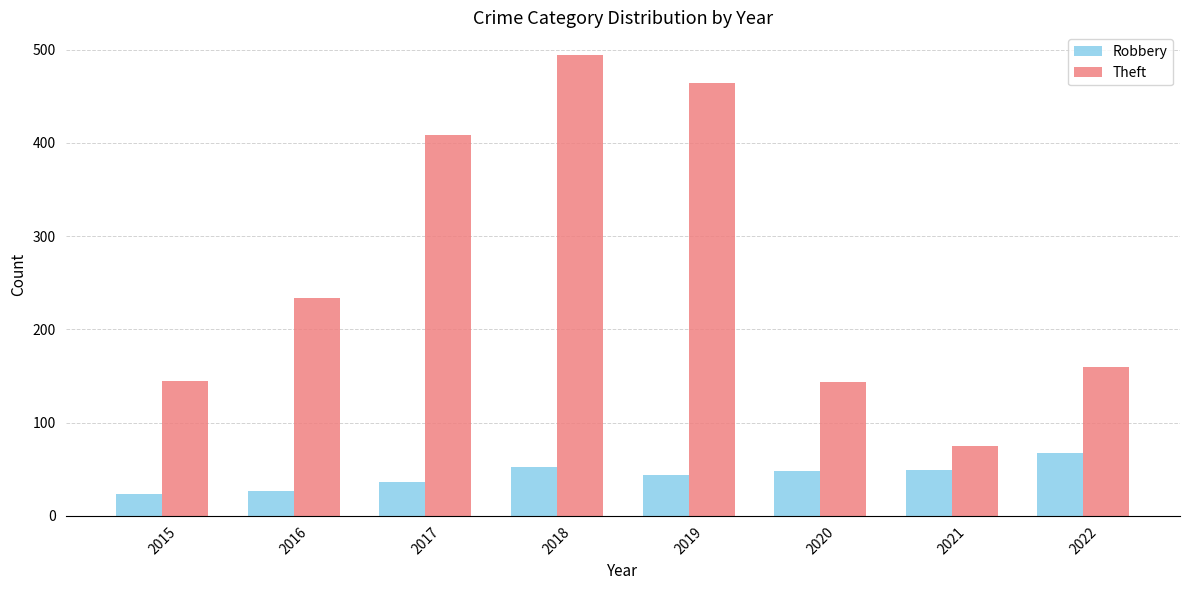

Does the chart contain stacked bars?

No